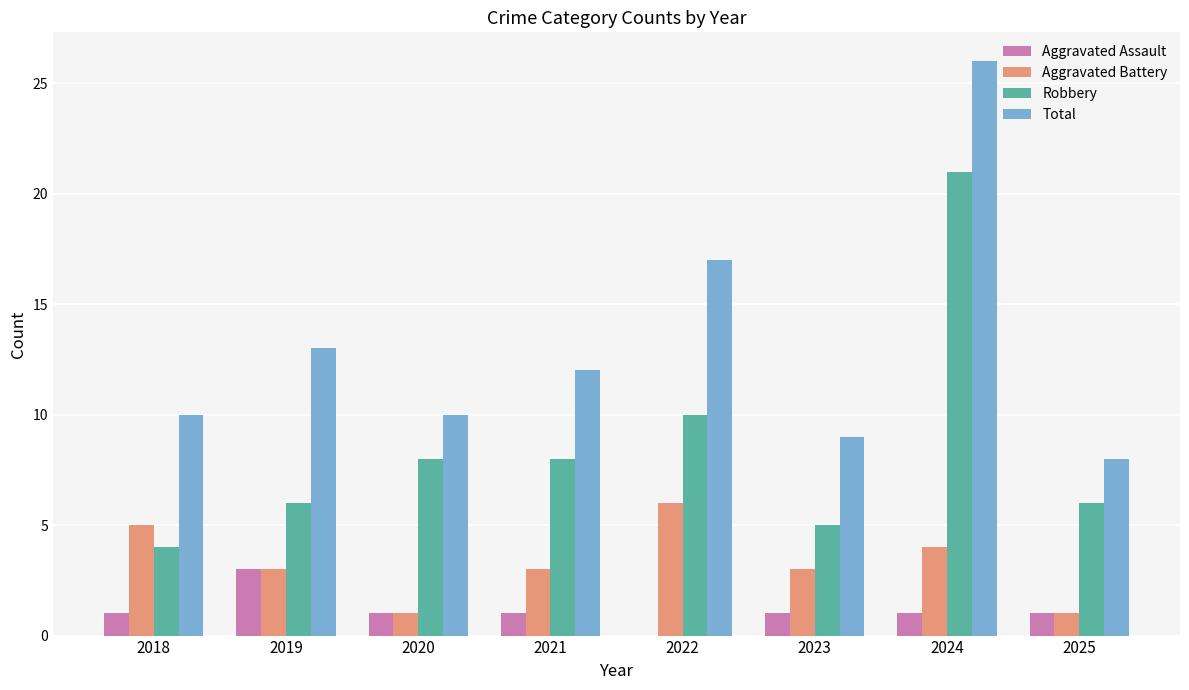

At which category is the sum across all series the highest?

2024